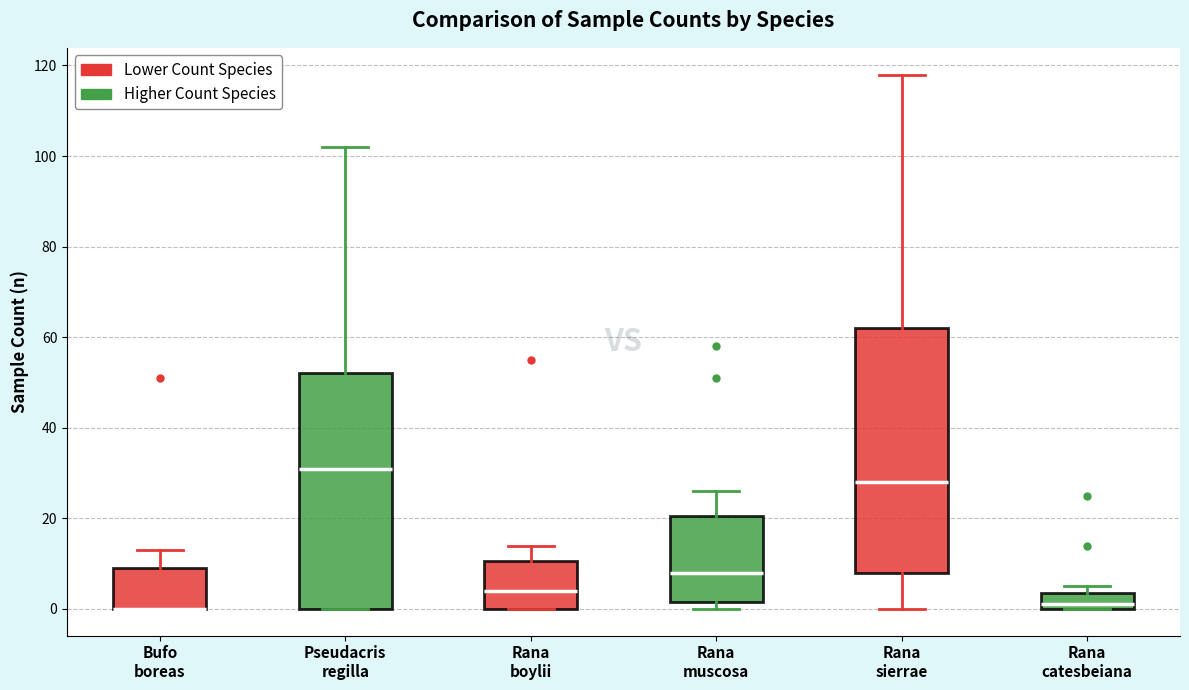

Reading left to right, read every box against the y-axis: the position of its median line, the range the box covers, and the ends of its whiskers. The values are not printed on the chart, so give them approximately, as read against the axis.

Bufo boreas: median 0 (drawn on the box's lower edge), box 0 to 10, whiskers 0 to 14
Pseudacris regilla: median 32, box 0 to 52, whiskers 0 to 102
Rana boylii: median 4, box 0 to 10, whiskers 0 to 14
Rana muscosa: median 8, box 2 to 20, whiskers 0 to 26
Rana sierrae: median 28, box 8 to 62, whiskers 0 to 118
Rana catesbeiana: median 2, box 0 to 4, whiskers 0 to 6